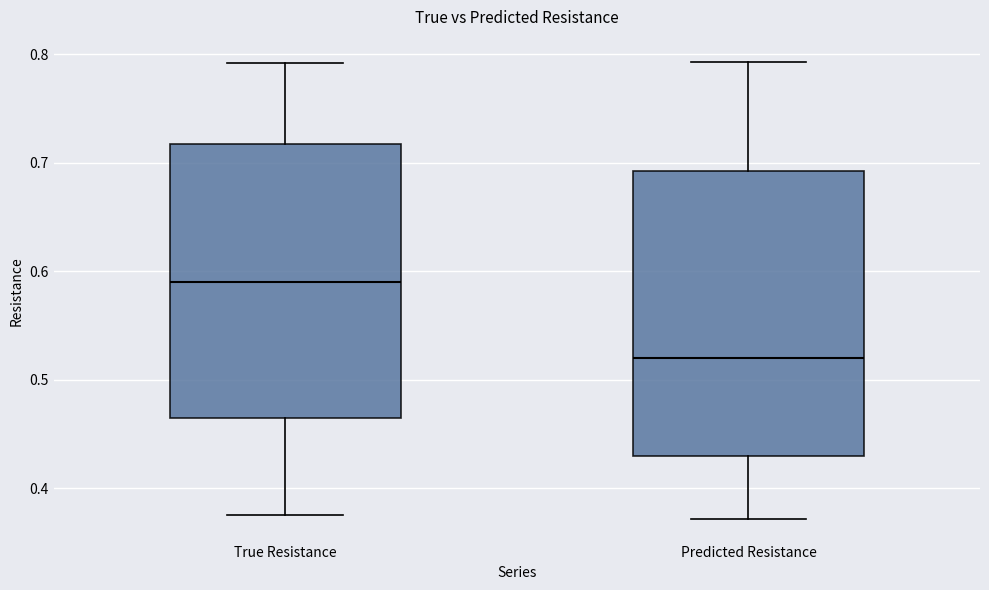

Which box has the highest median line?

True Resistance